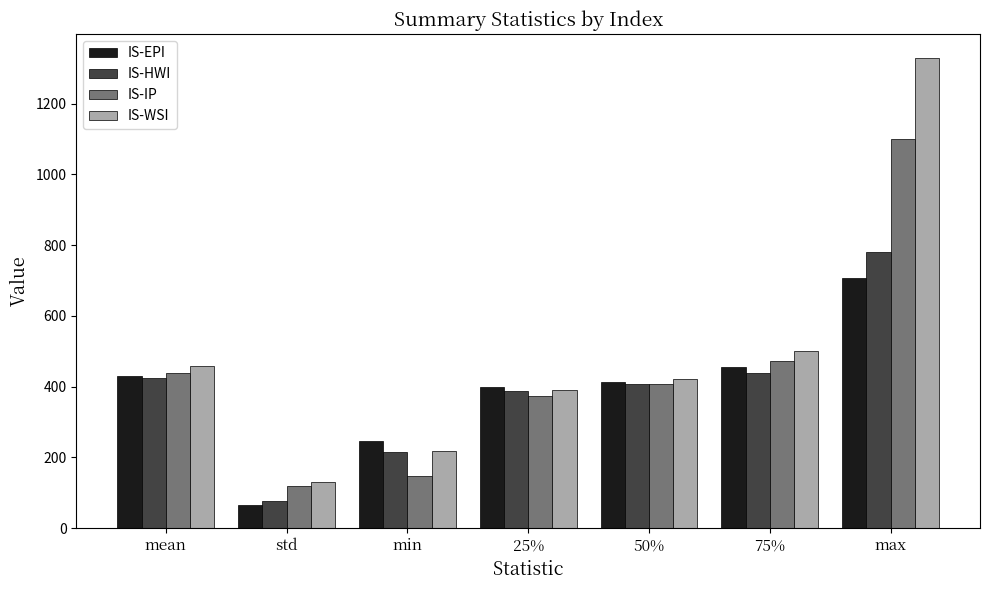

Which category has the highest value in the IS-WSI series?

max